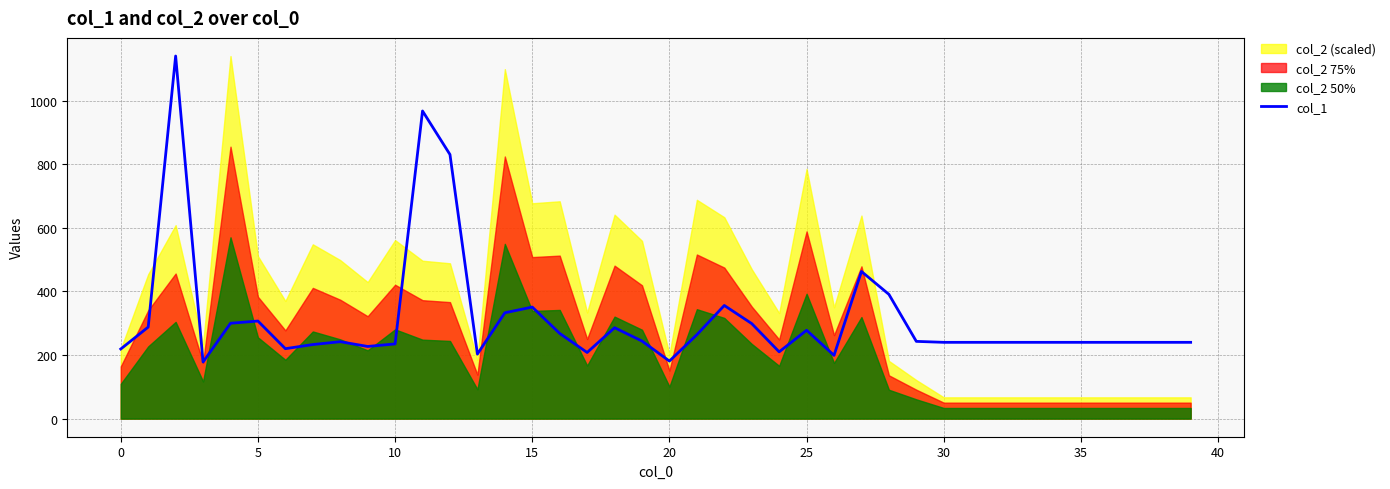

What is the difference between the second highest and minimum values?

790